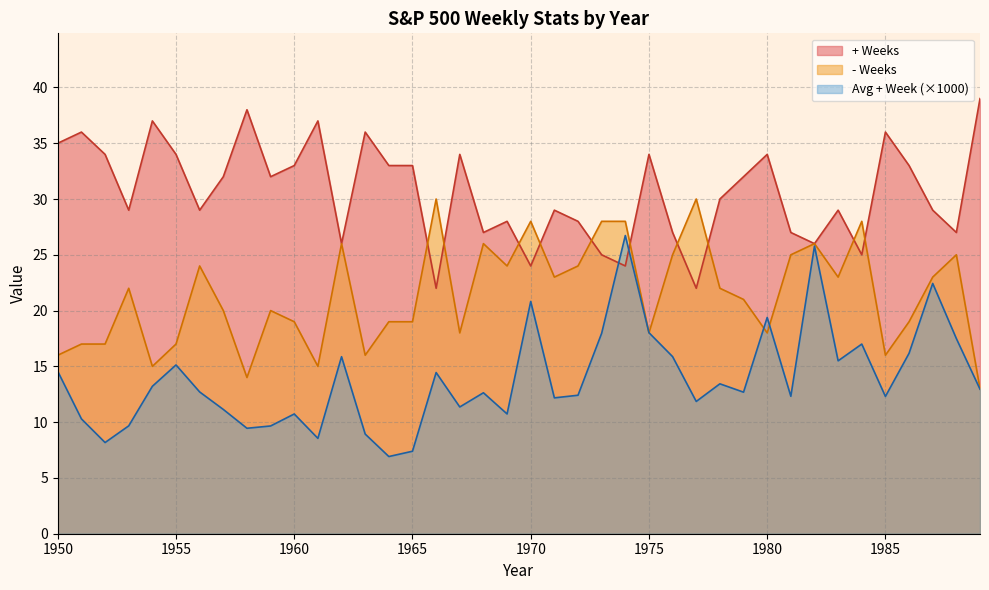

Reading left to right, what are all the values shown in this chart?

Avg + Week: 14.5	10.3	8.2	9.7	13.2	15.1	12.7	11.1	9.5	9.7	10.7	8.5	15.9	8.9	6.9	7.4	14.4	11.4	12.6	10.7	20.8	12.2	12.4	18.0	26.7	18.0	15.9	11.9	13.4	12.7	19.4	12.3	25.8	15.5	17.0	12.3	16.2	22.4	17.5	13.0
- Weeks: 16.0	17.0	17.0	22.0	15.0	17.0	24.0	20.0	14.0	20.0	19.0	15.0	26.0	16.0	19.0	19.0	30.0	18.0	26.0	24.0	28.0	23.0	24.0	28.0	28.0	18.0	25.0	30.0	22.0	21.0	18.0	25.0	26.0	23.0	28.0	16.0	19.0	23.0	25.0	13.0
+ Weeks: 35.0	36.0	34.0	29.0	37.0	34.0	29.0	32.0	38.0	32.0	33.0	37.0	26.0	36.0	33.0	33.0	22.0	34.0	27.0	28.0	24.0	29.0	28.0	25.0	24.0	34.0	27.0	22.0	30.0	32.0	34.0	27.0	26.0	29.0	25.0	36.0	33.0	29.0	27.0	39.0